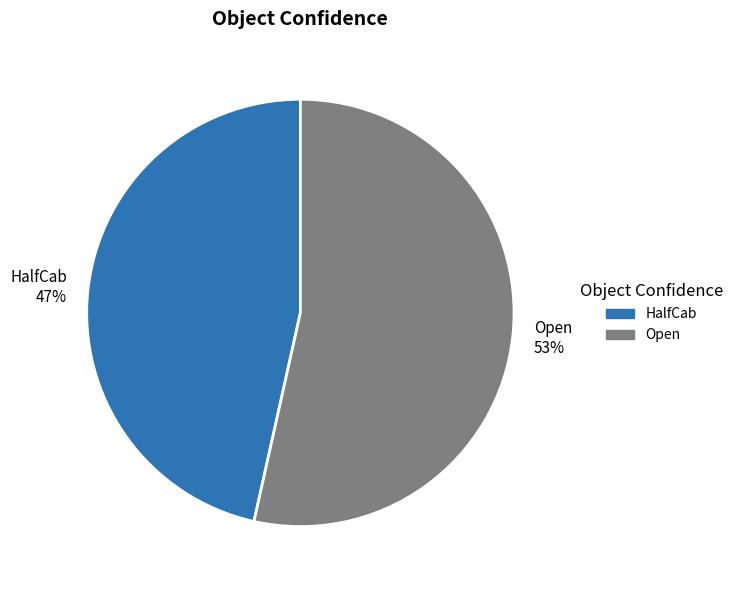

How many segments does this pie chart have?

2